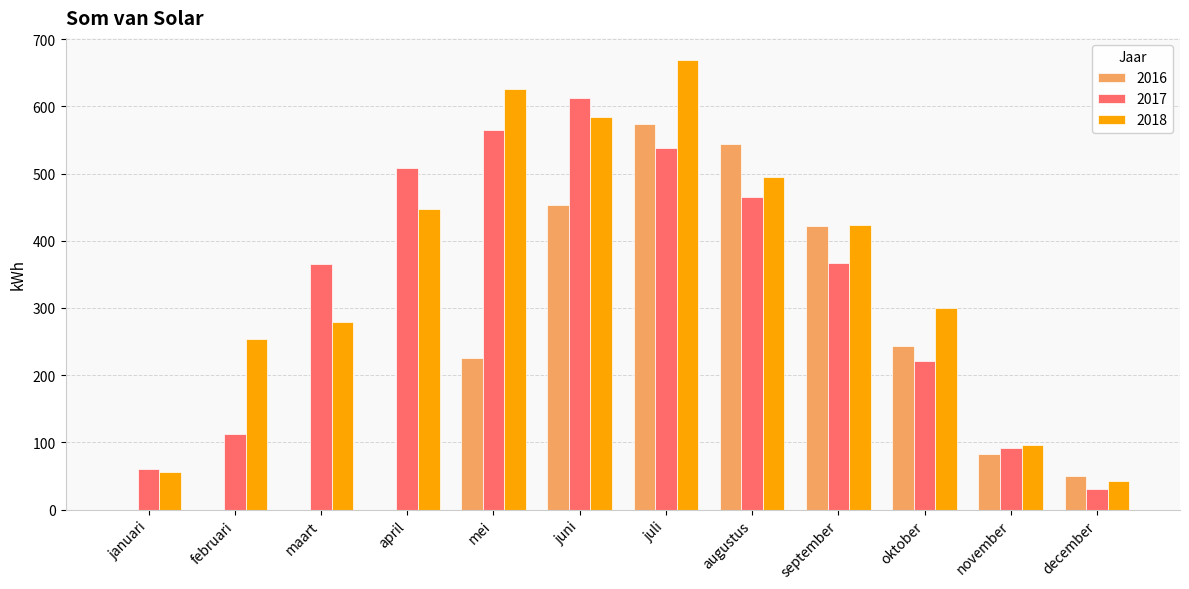

What is the sum of all 2017 values?

3935.8